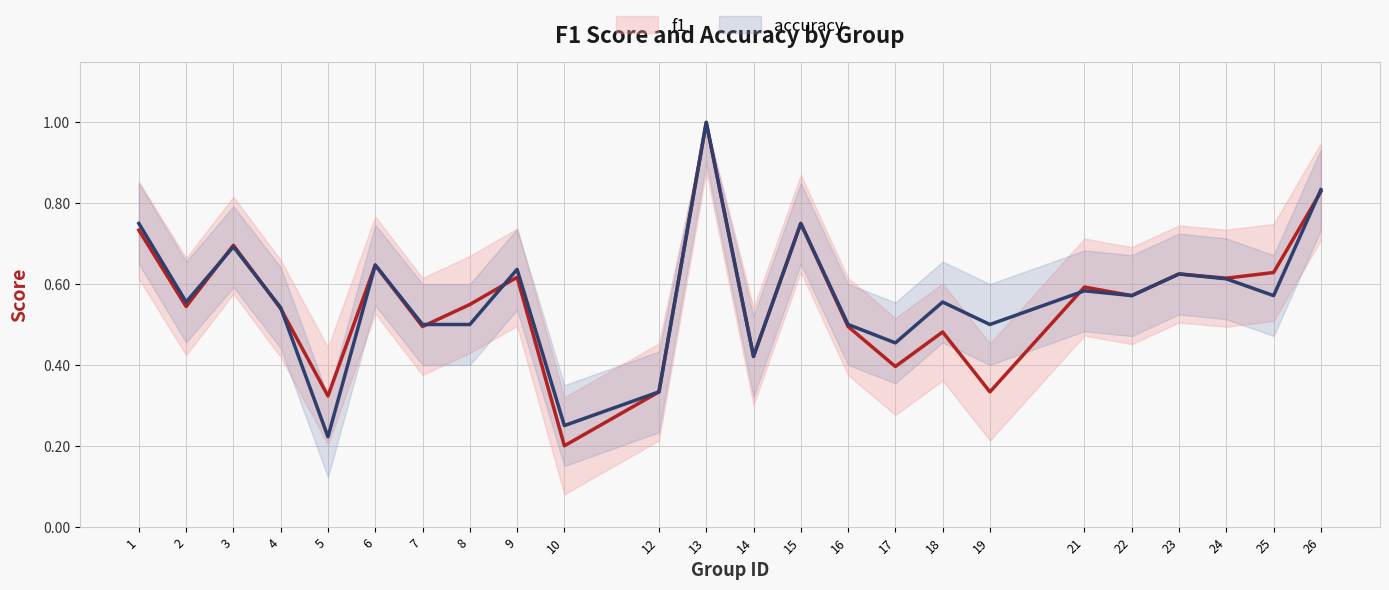

Reading left to right, transcribe all the data shown in this chart.

f1: 0.7	0.5	0.7	0.5	0.3	0.6	0.5	0.5	0.6	0.2	0.3	1.0	0.4	0.8	0.5	0.4	0.5	0.3	0.6	0.6	0.6	0.6	0.6	0.8
accuracy: 0.8	0.6	0.7	0.5	0.2	0.6	0.5	0.5	0.6	0.2	0.3	1.0	0.4	0.8	0.5	0.5	0.6	0.5	0.6	0.6	0.6	0.6	0.6	0.8